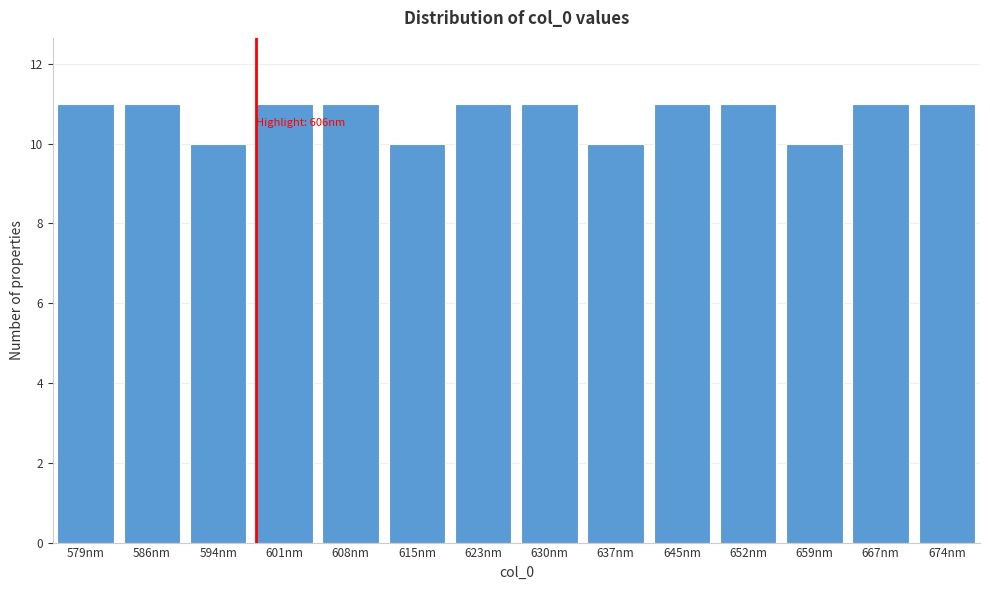

Reading right to left, transcribe all the data shown in this chart.

11	11	10	11	11	10	11	11	10	11	11	10	11	11